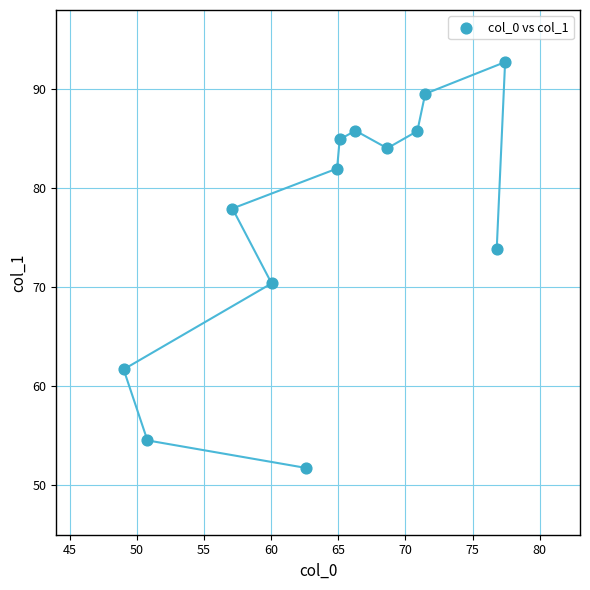

What is the range of Y values (max minus min)?

41.0